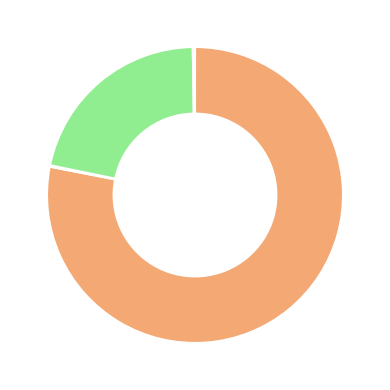

Is there a majority slice in this chart?

Yes